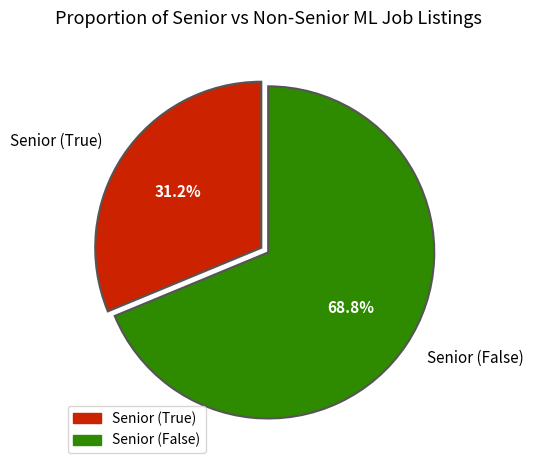

Do Senior (True) and Senior (False) together represent more than half of the pie?

Yes